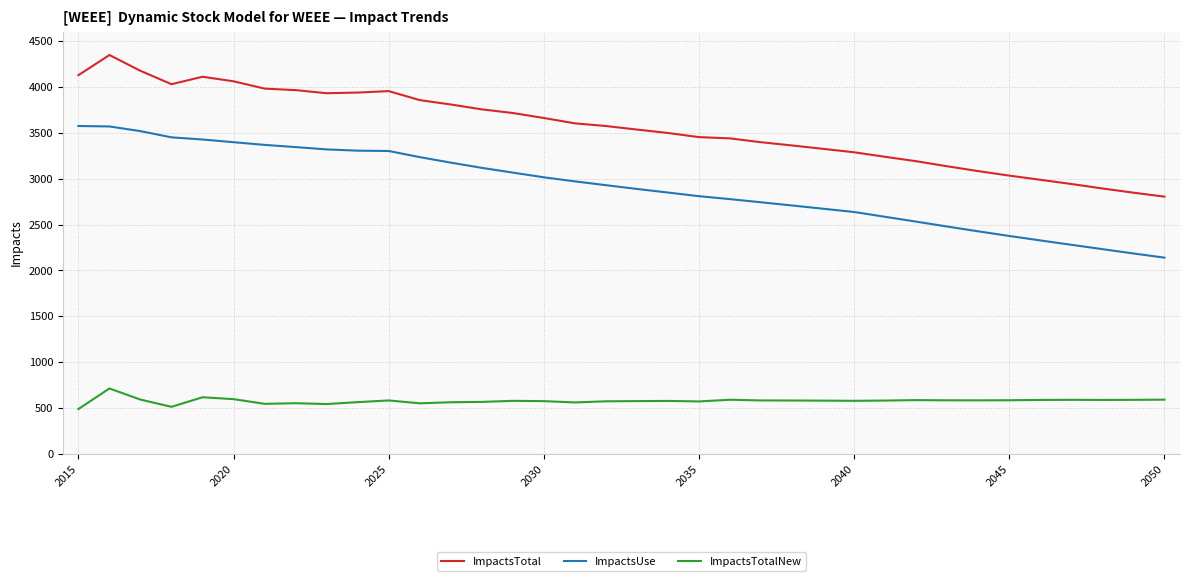

What is the sum of all ImpactsUse values?

104718.4